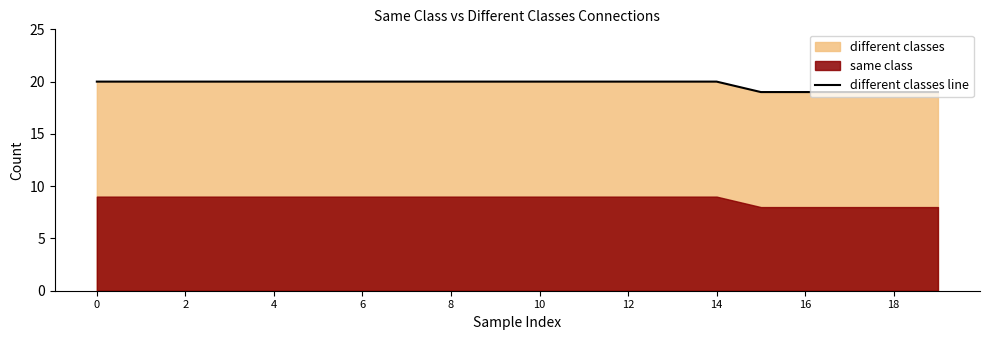

At which label is the value closest to 19?

15